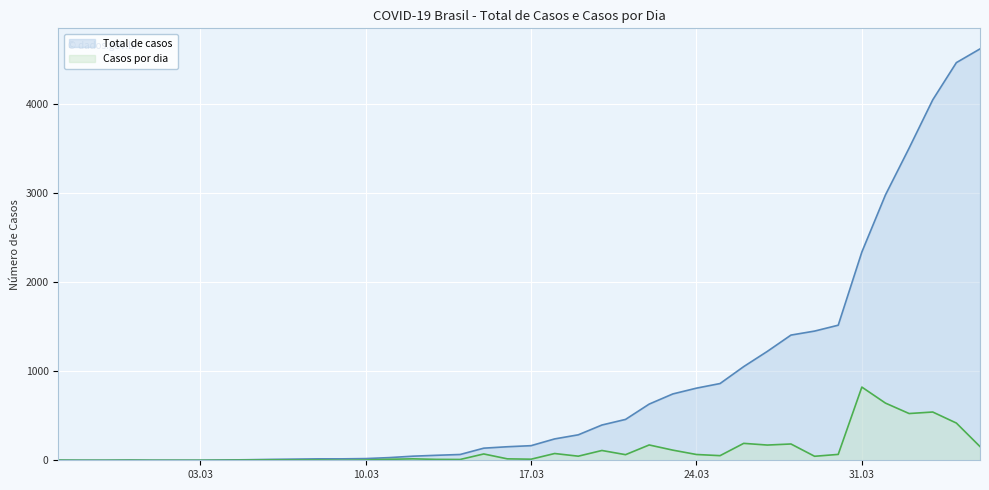

True or false: Total de casos and Casos por dia cross at least once.

False